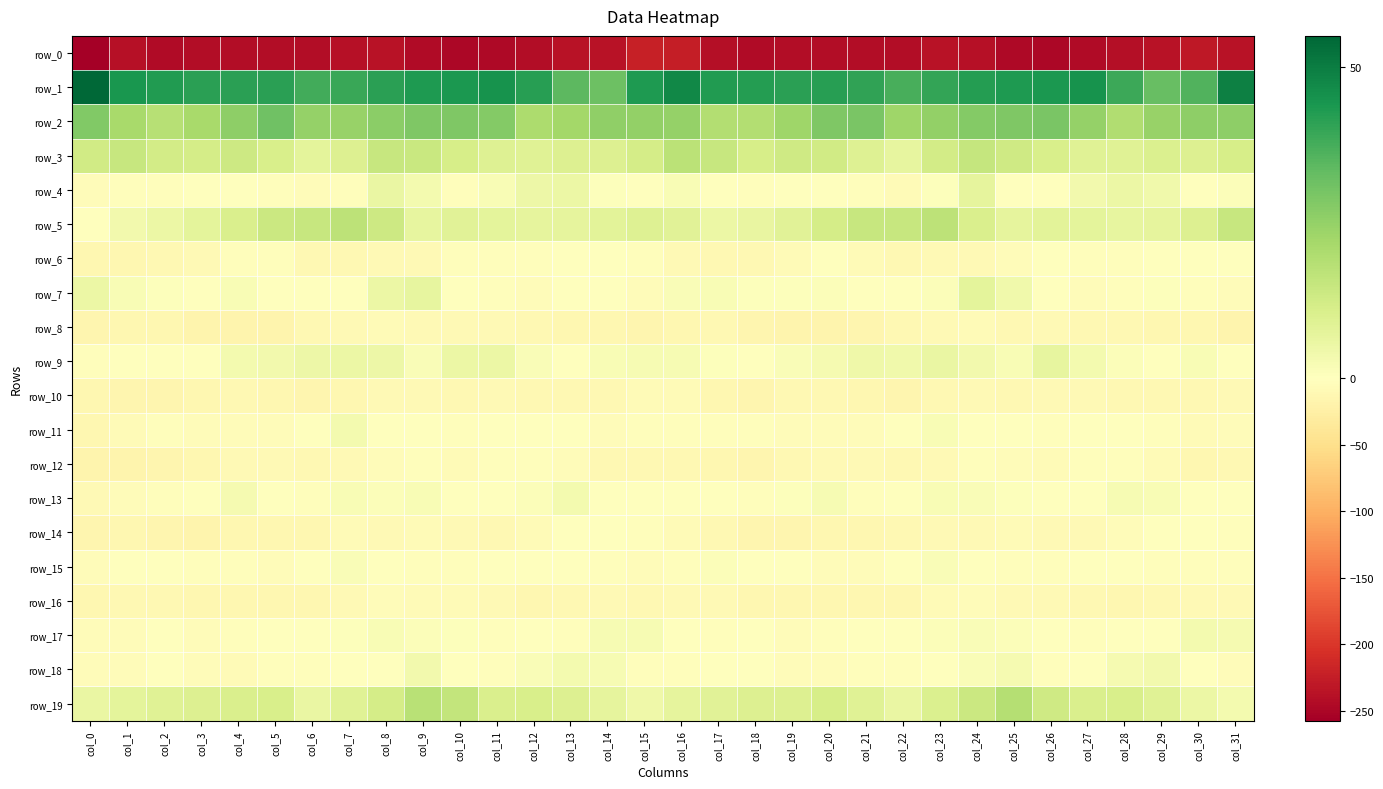

What is the sum of all row_7 values?

6.2